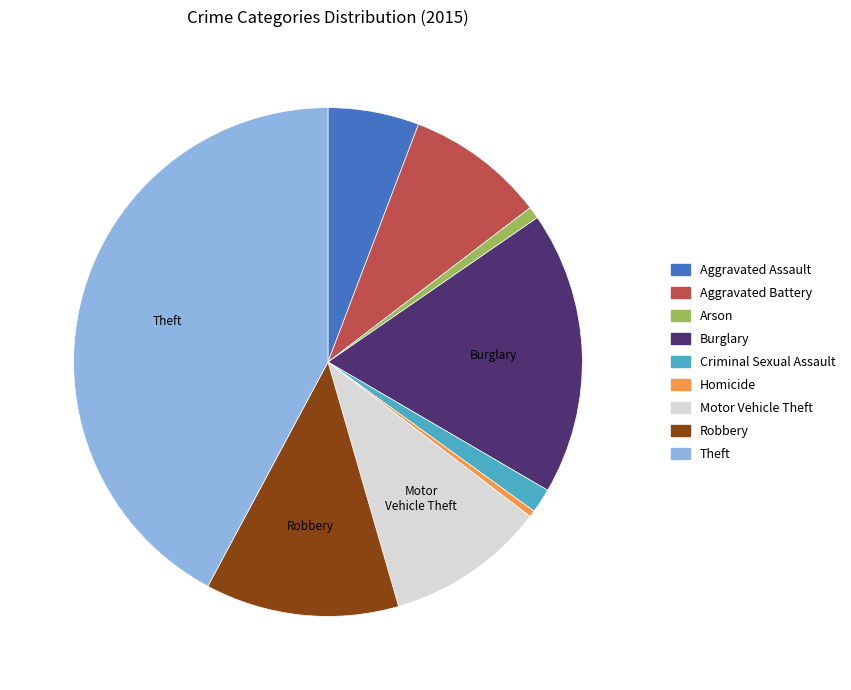

Is Theft the majority of the pie?

No